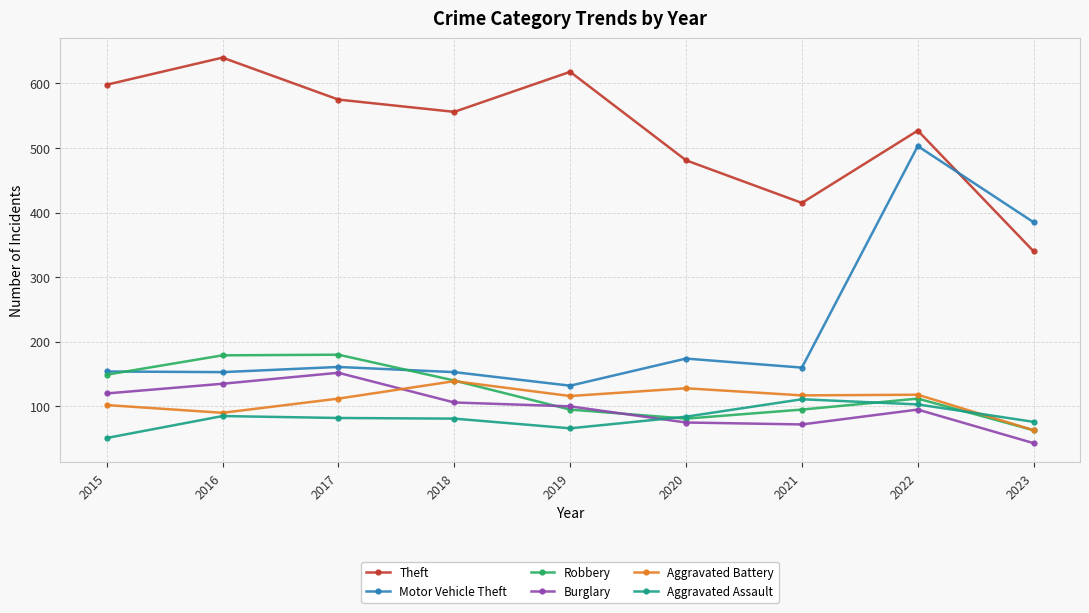

What is the difference between the maximum and minimum values in the Robbery series?

117